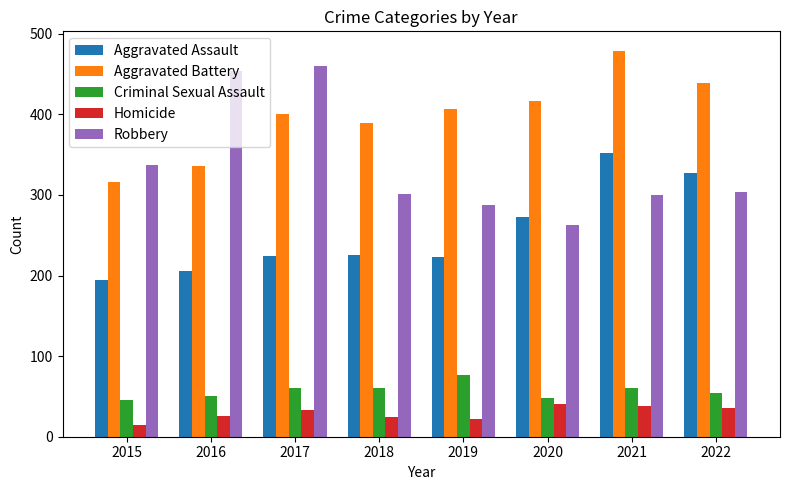

How many data points does each series have?

8